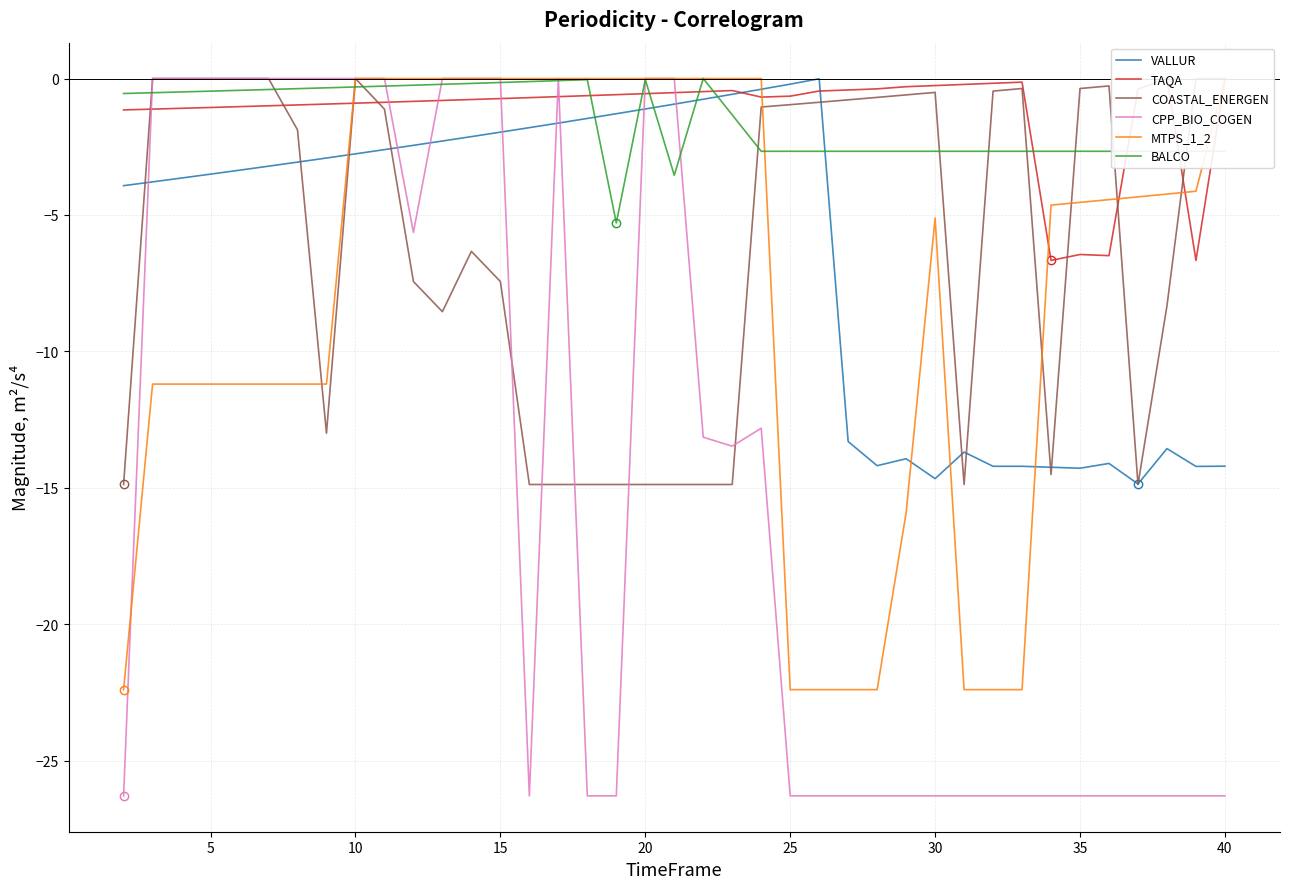

Is it true that CPP_BIO_COGEN equals 0.0 at 5?

True